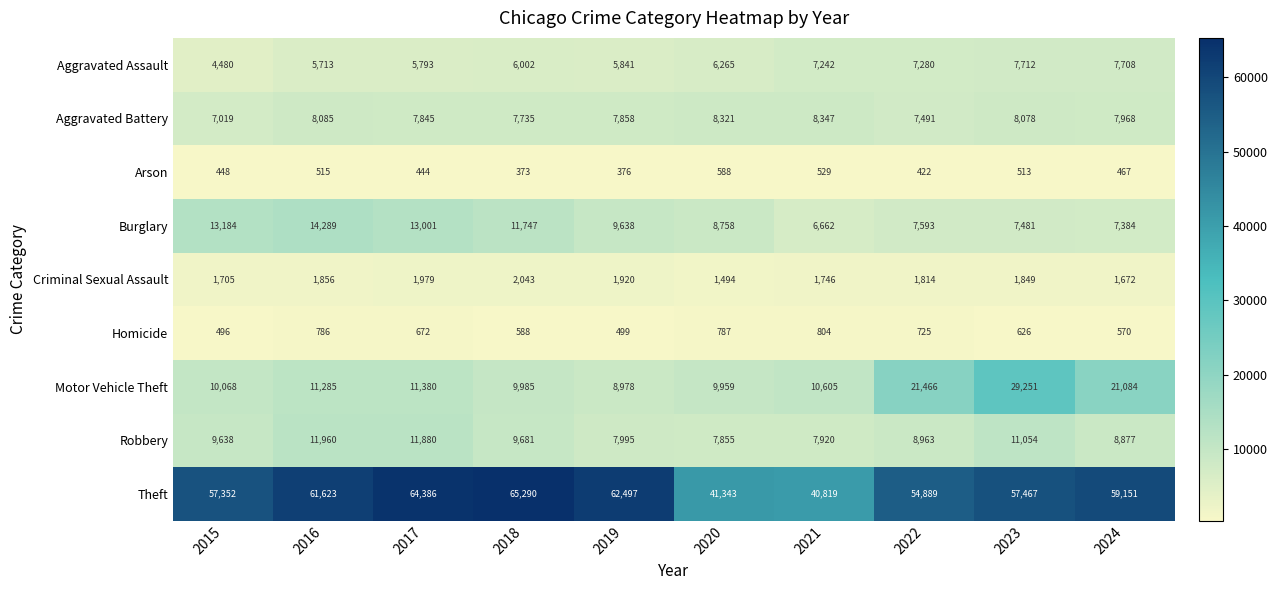

At which category is the sum across all series the highest?

2023